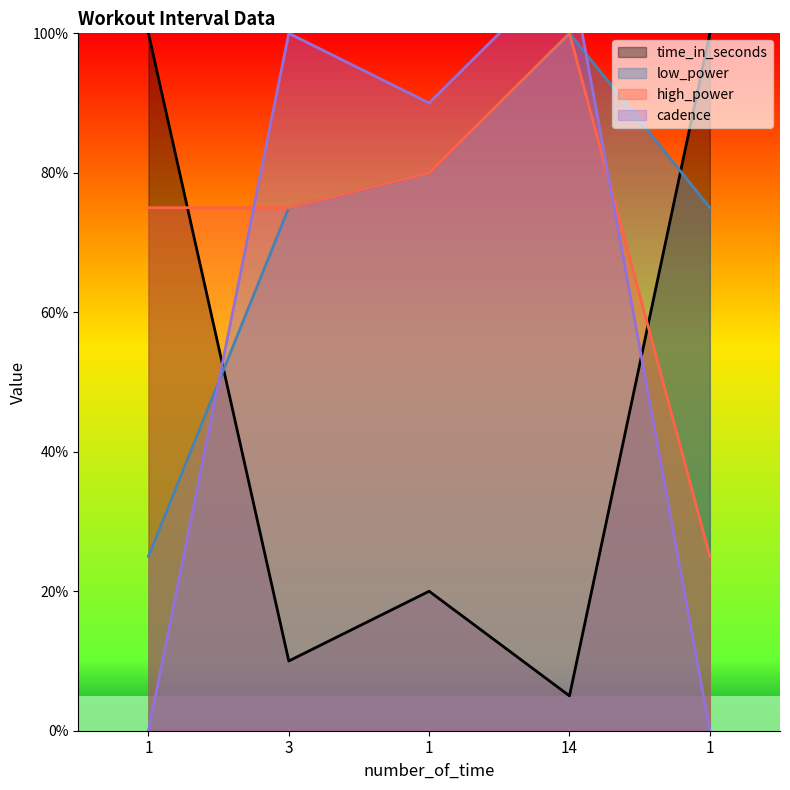

Where does the low_power series first go above 75?

1